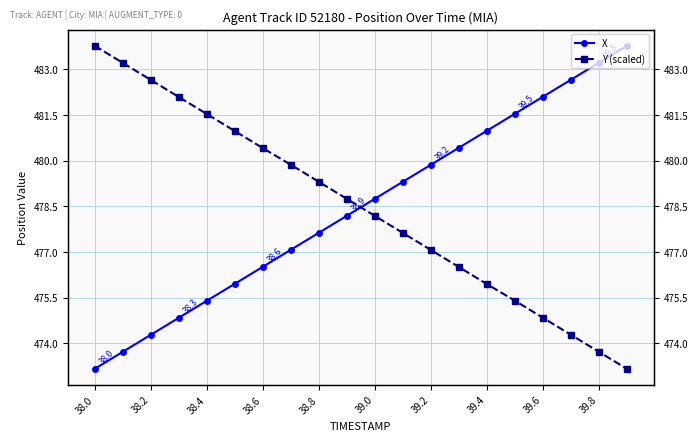

Rank the series by their average value, from highest to lowest.

X, Y (scaled)